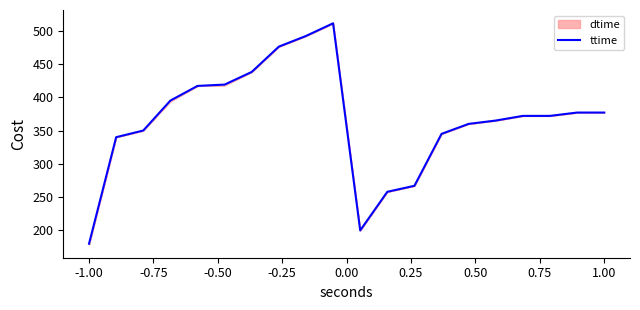

What is the greatest value displayed?

511